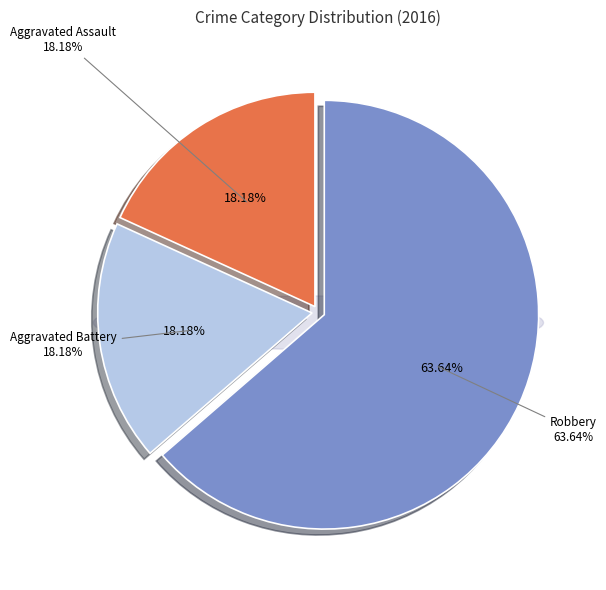

Rank the categories by value from highest to lowest.

Robbery, Aggravated Assault, Aggravated Battery